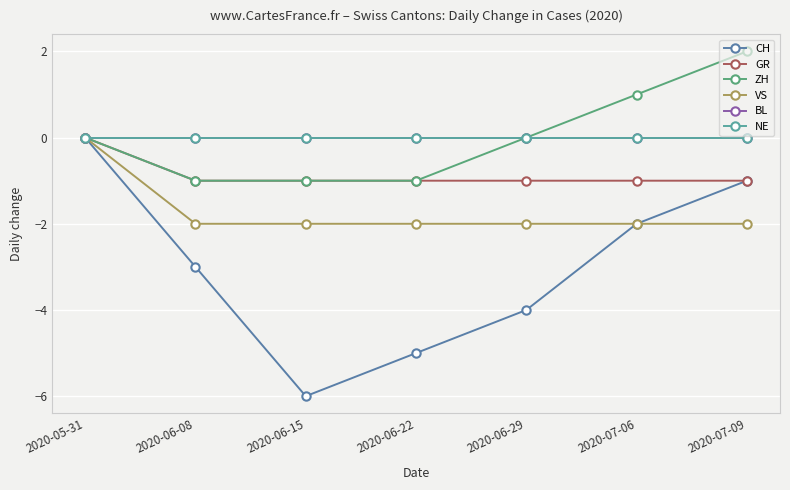

Does the chart have visible grid lines?

Yes